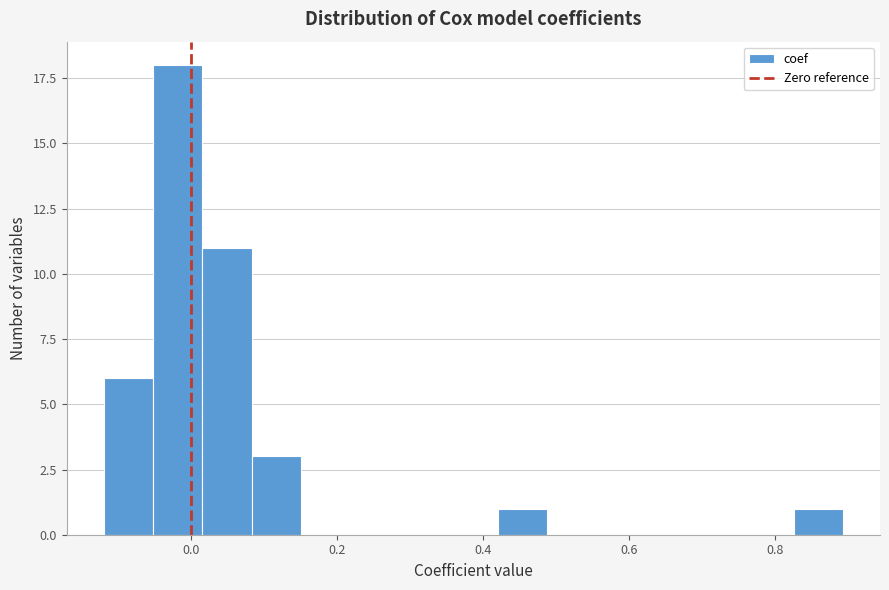

Read against the x-axis, roughly where is the centre of the tallest bar?

-0.02